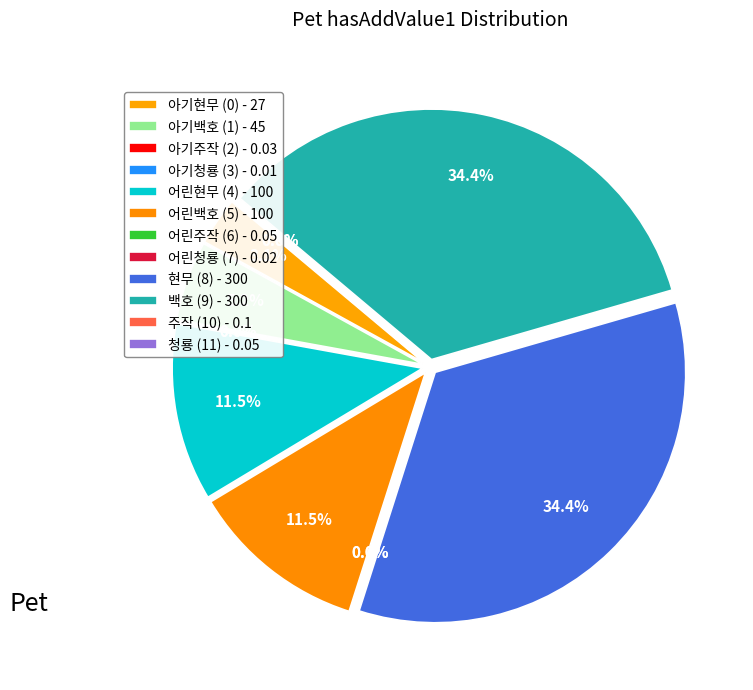

Which slice is the largest?

현무 (8)